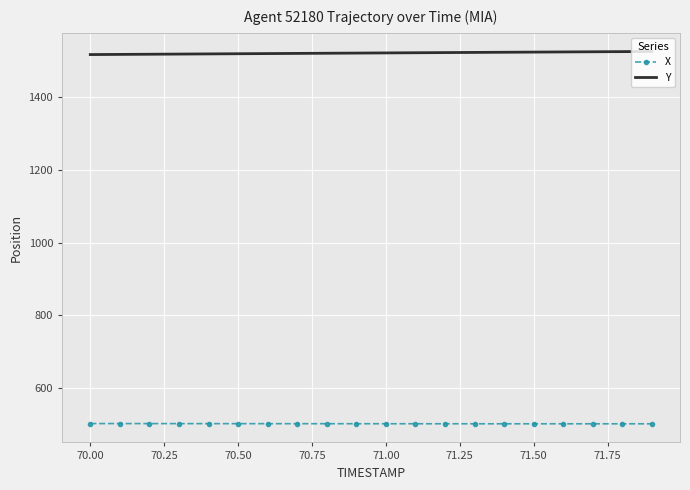

Which series has the largest total across all categories?

Y